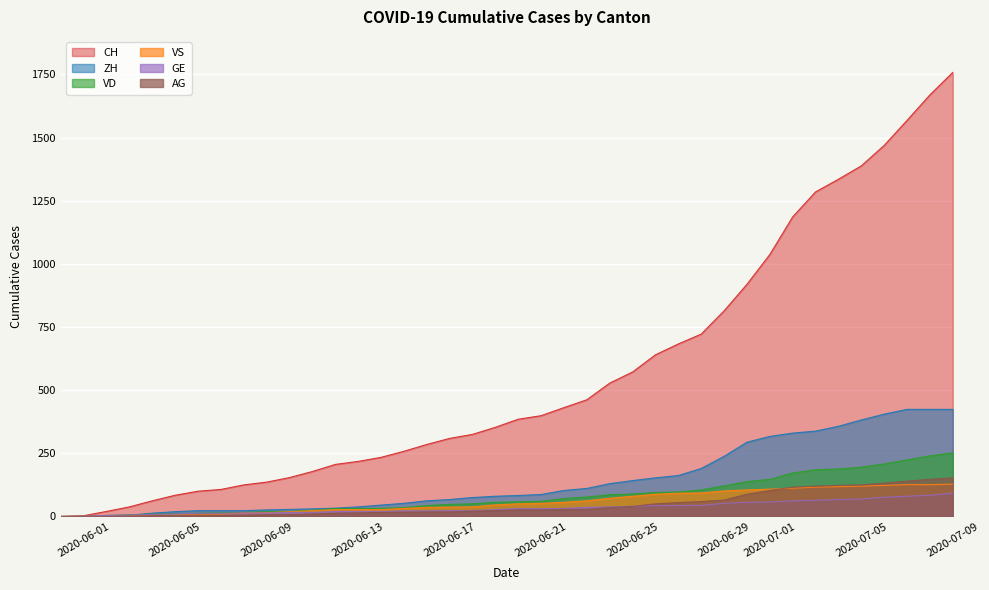

Which has a higher value, 2020-06-18 or 2020-06-16?

2020-06-18